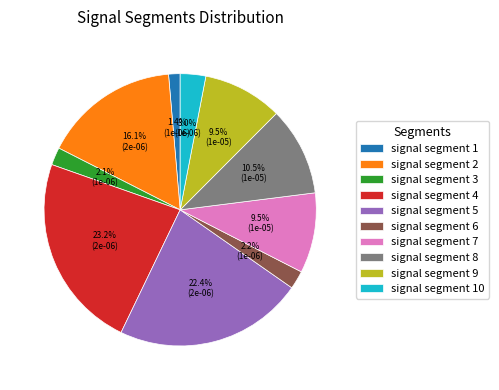

To the nearest percent, what is the average slice percentage?

10%